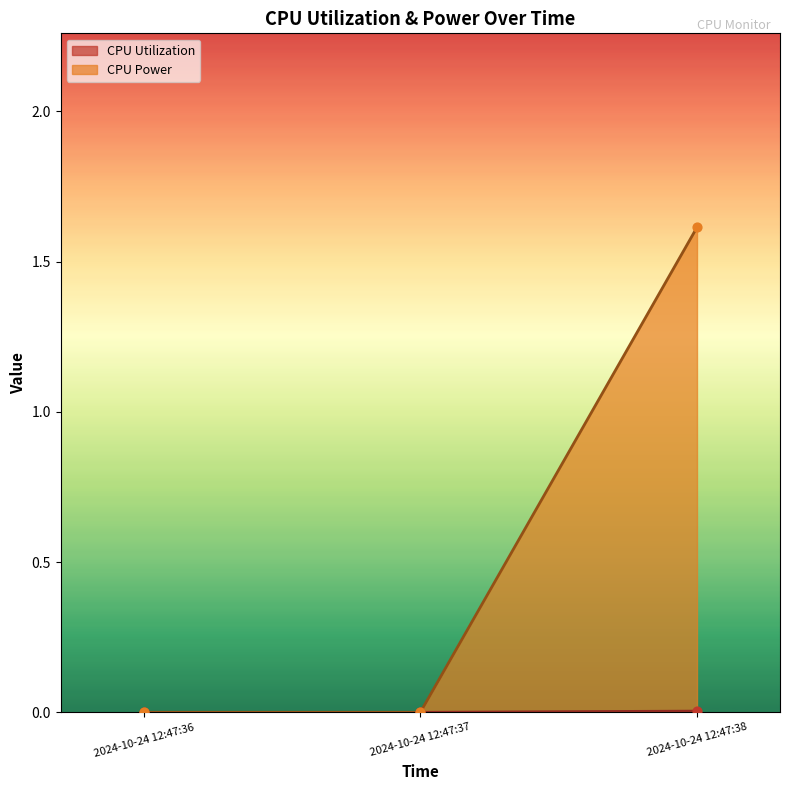

What are all the series names shown in the legend?

CPU Utilization, CPU Power